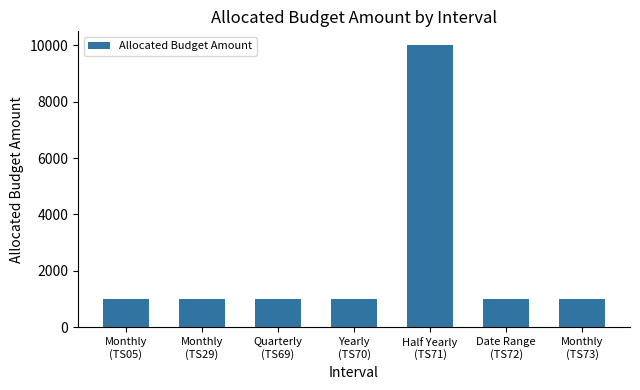

Approximately how many times larger is the value at Date Range
(TS72) compared to Half Yearly
(TS71)?

0.1